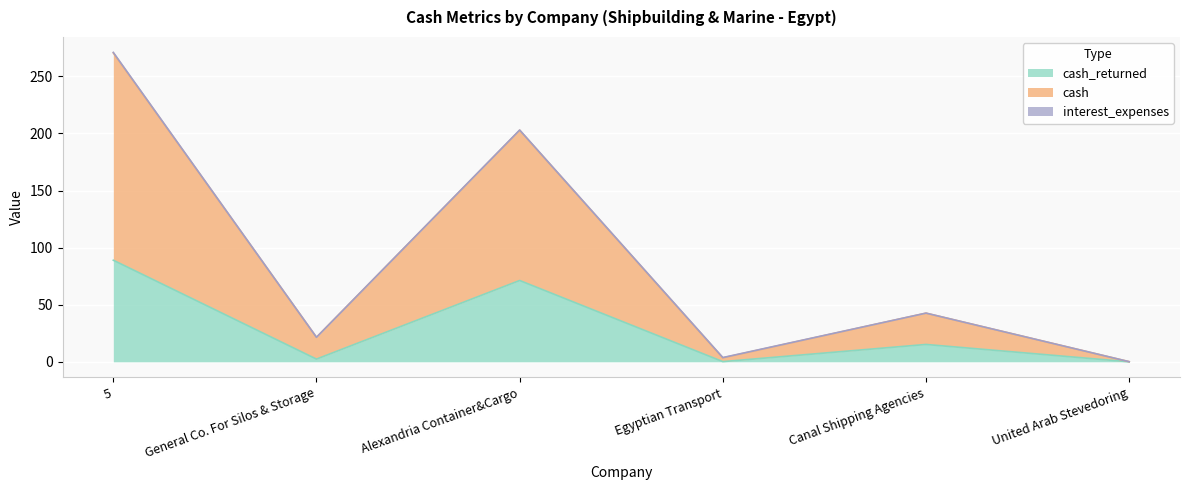

At which category is the sum across all series the highest?

5